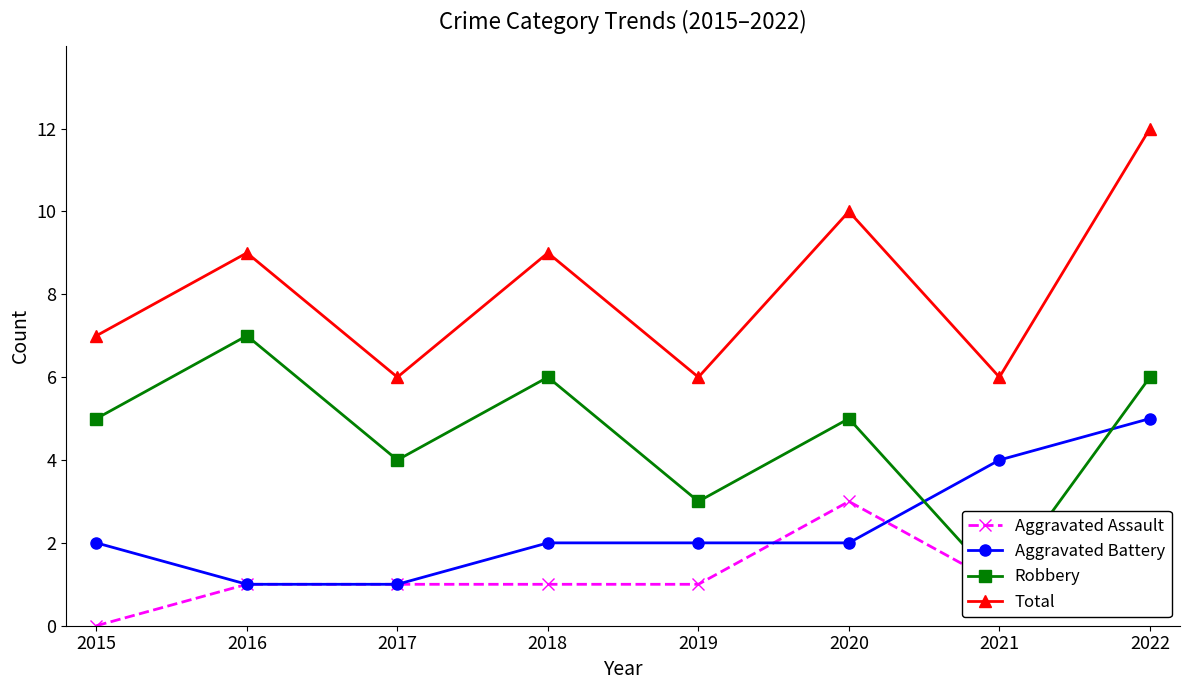

What is the value of the Robbery point at the 2nd from the left?

7